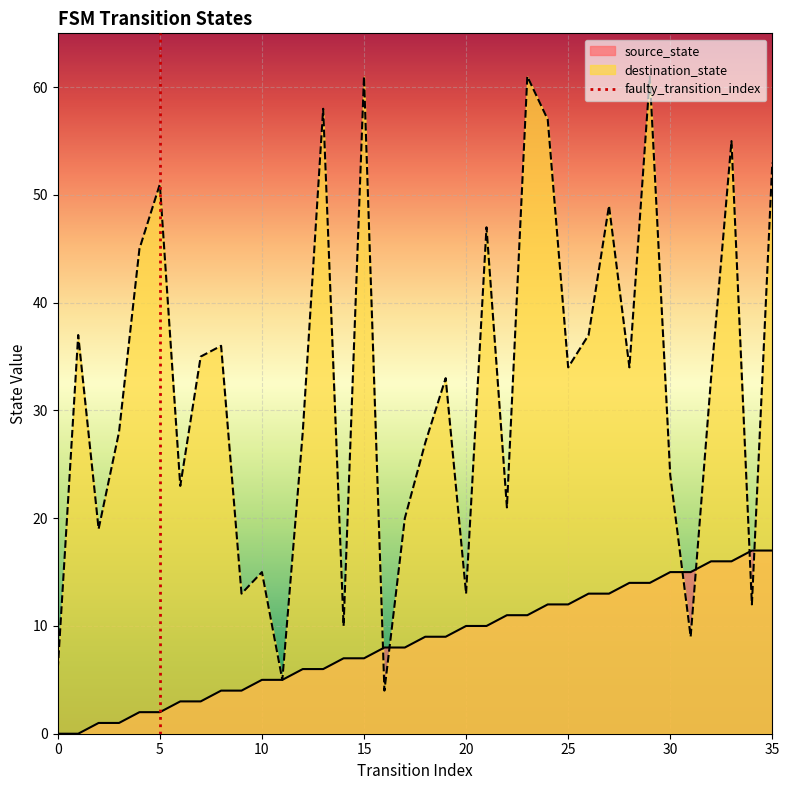

How many lines are shown in the chart?

2